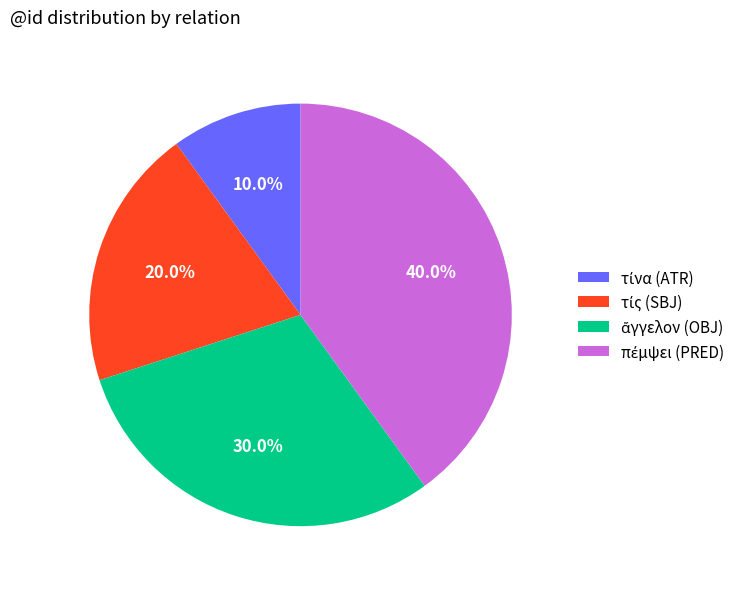

Is there a majority slice in this chart?

No